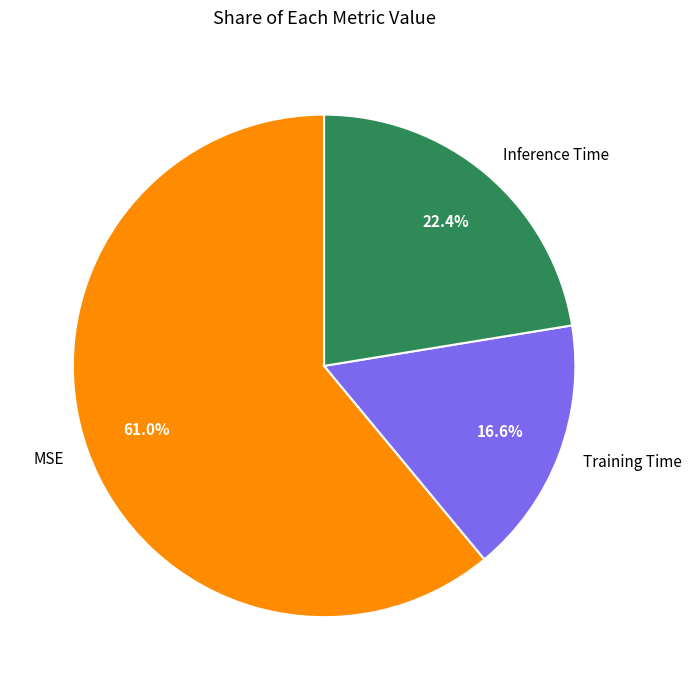

To the nearest percent, what percentage of the pie is MSE?

61%